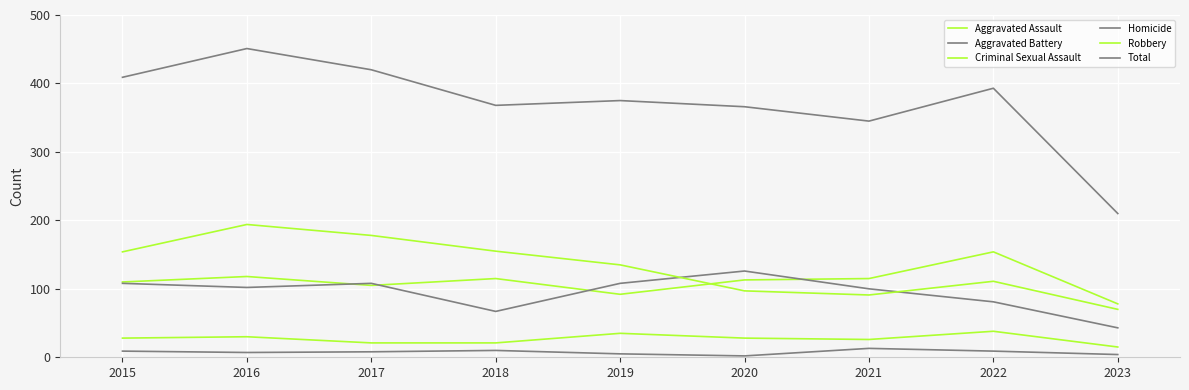

How many lines are shown in the chart?

6